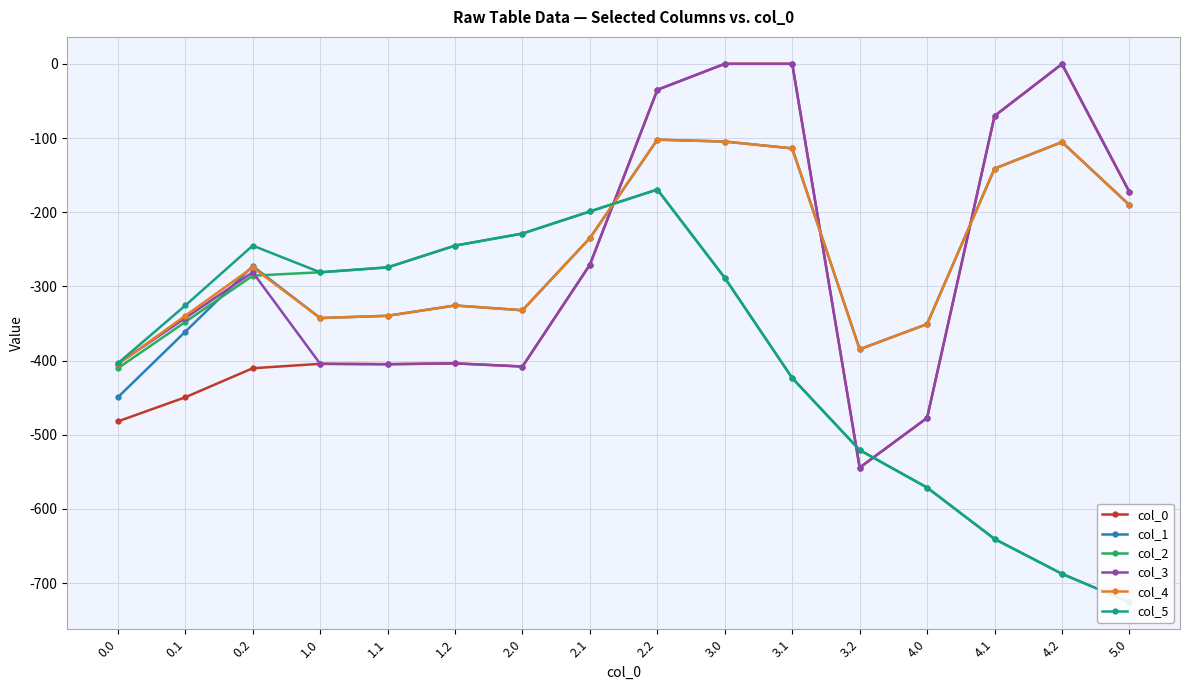

Which series has the largest total across all categories?

col_4